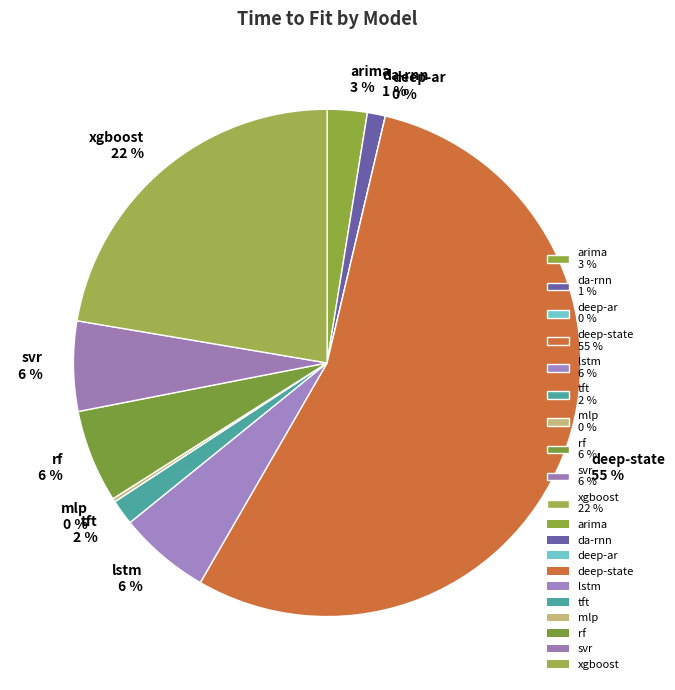

How many segments does this pie chart have?

10